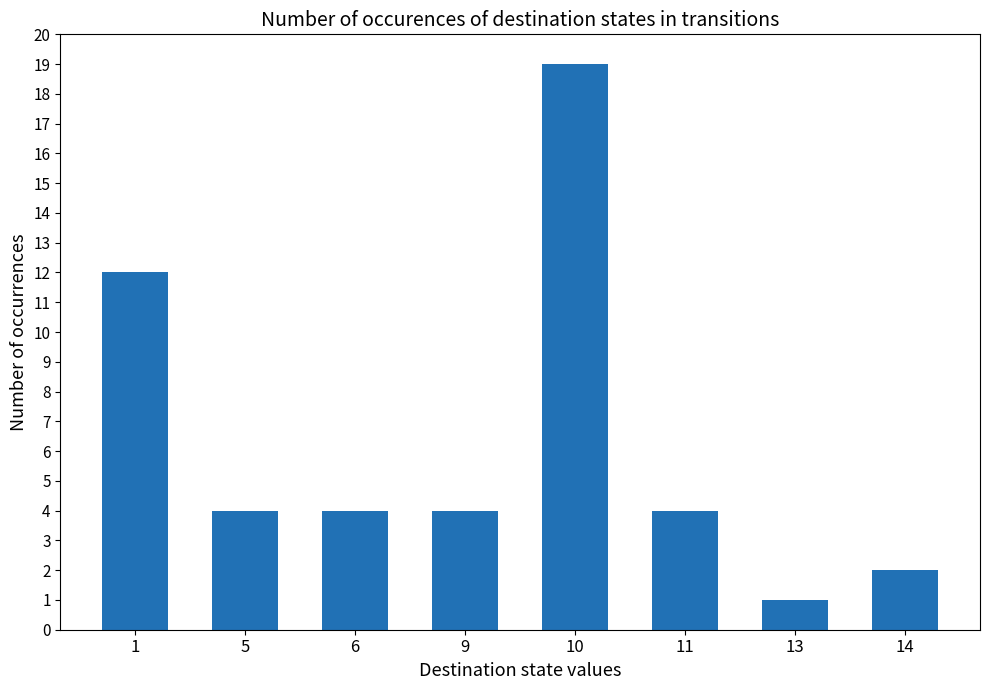

The value at 10 is 29. True or false?

False